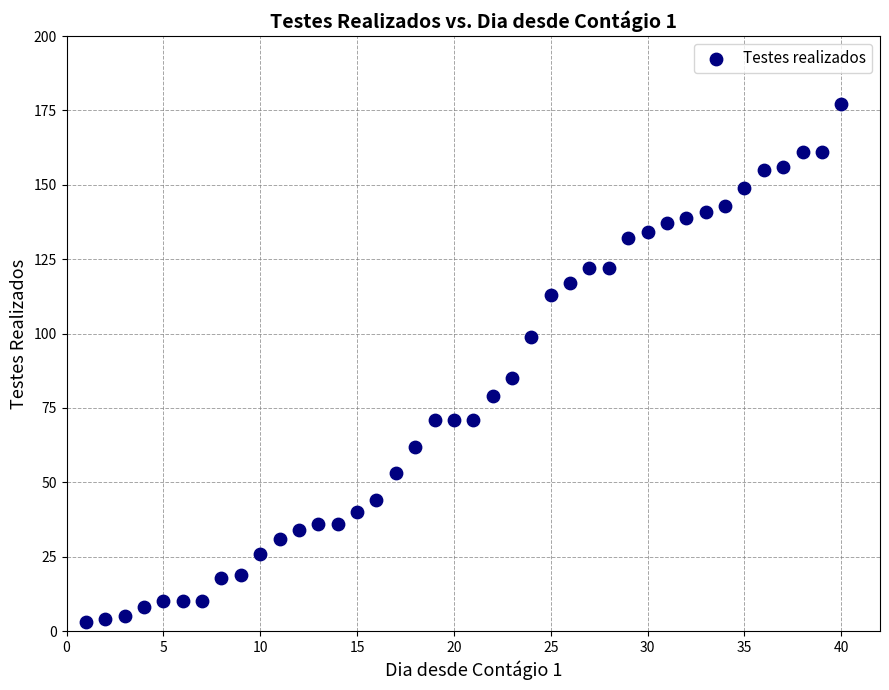

What is the range of Y values (max minus min)?

174